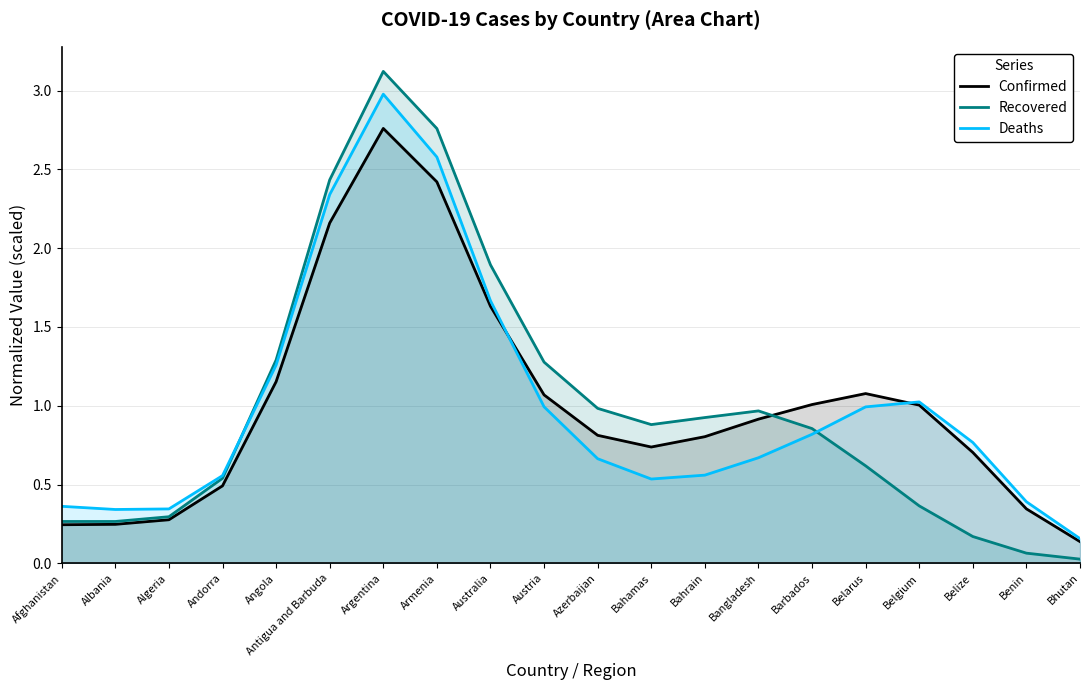

The Deaths series shows 0.2 at Bhutan. True or false?

True